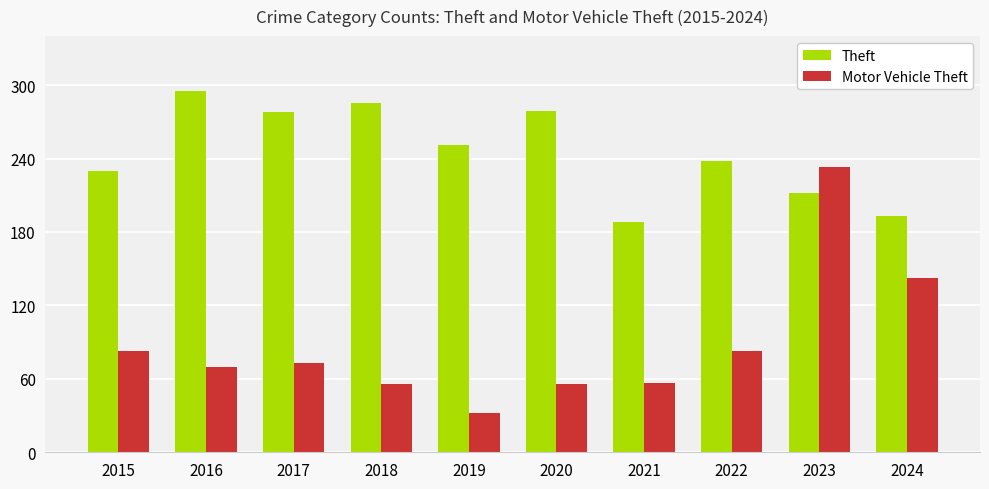

Rank the series at 2020 from highest to lowest value.

Theft, Motor Vehicle Theft